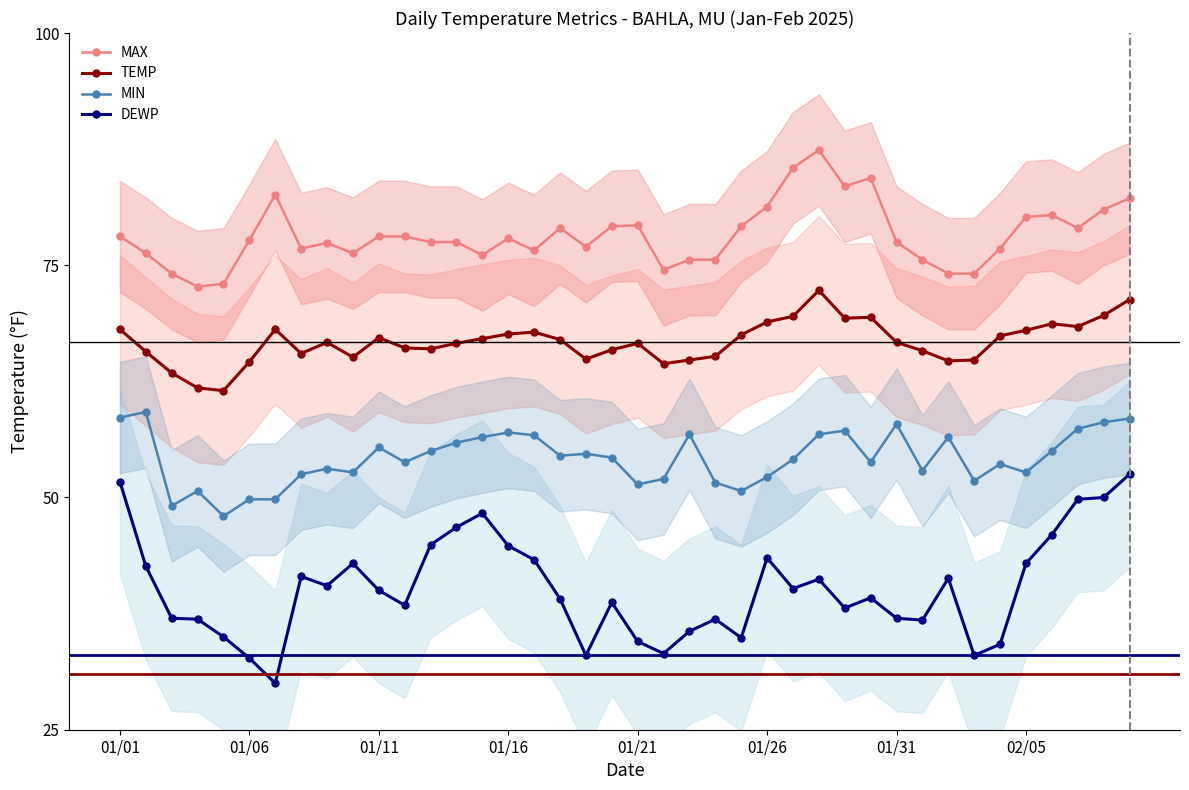

What is the sum of all TEMP values?

2670.0